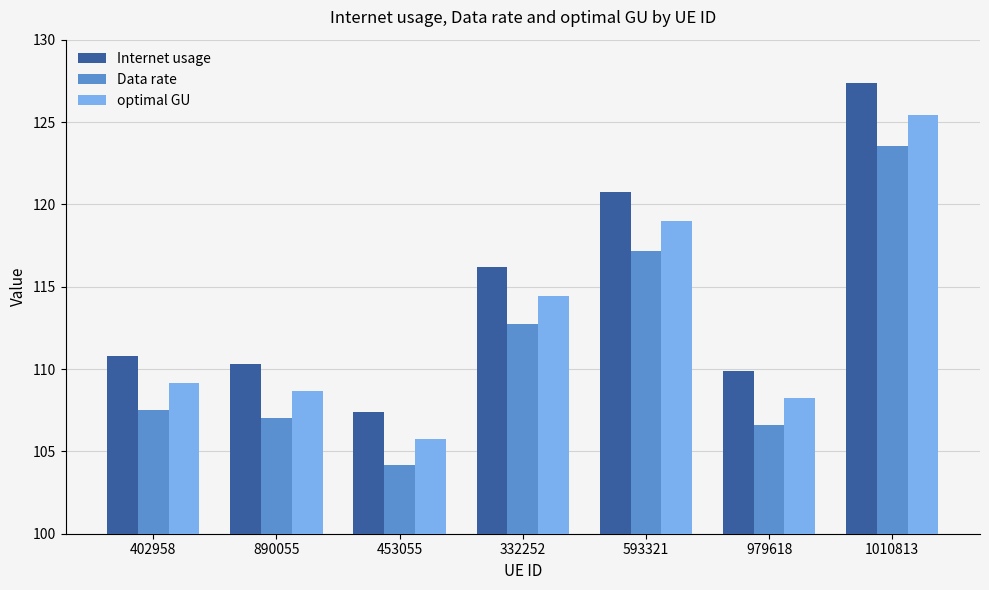

List the series in order of their peak value, lowest first.

Data rate, optimal GU, Internet usage